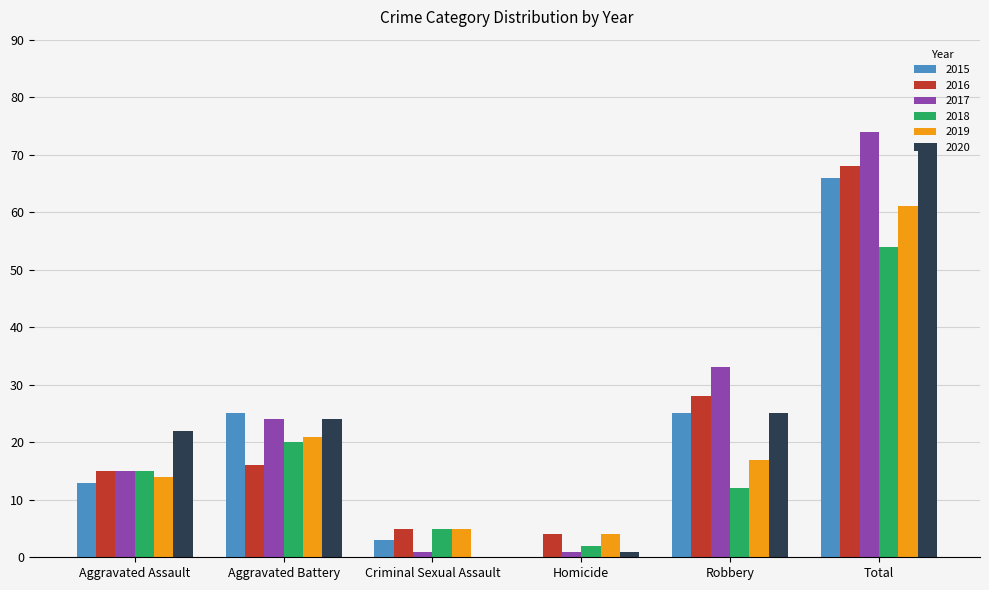

What is the sum of the 2020 values at Aggravated Assault and Robbery?

47